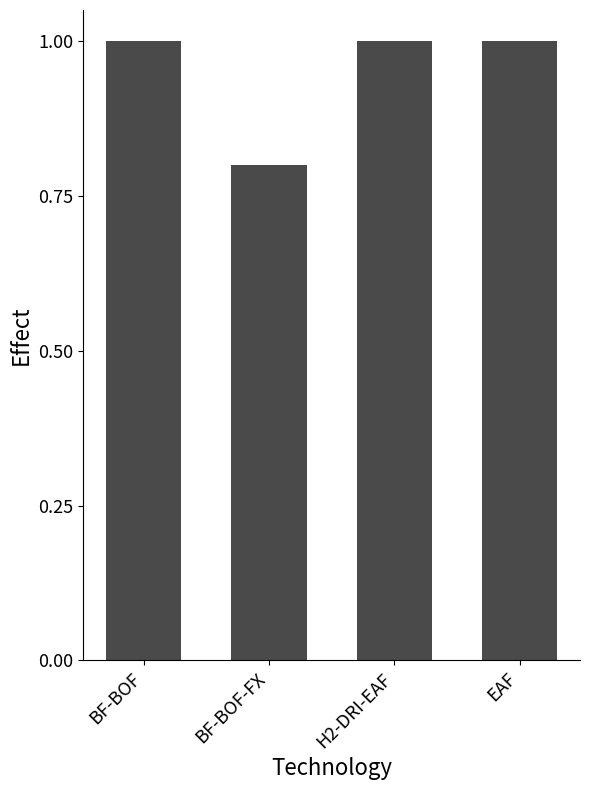

What is the label of the 2nd bar from the right?

H2-DRI-EAF